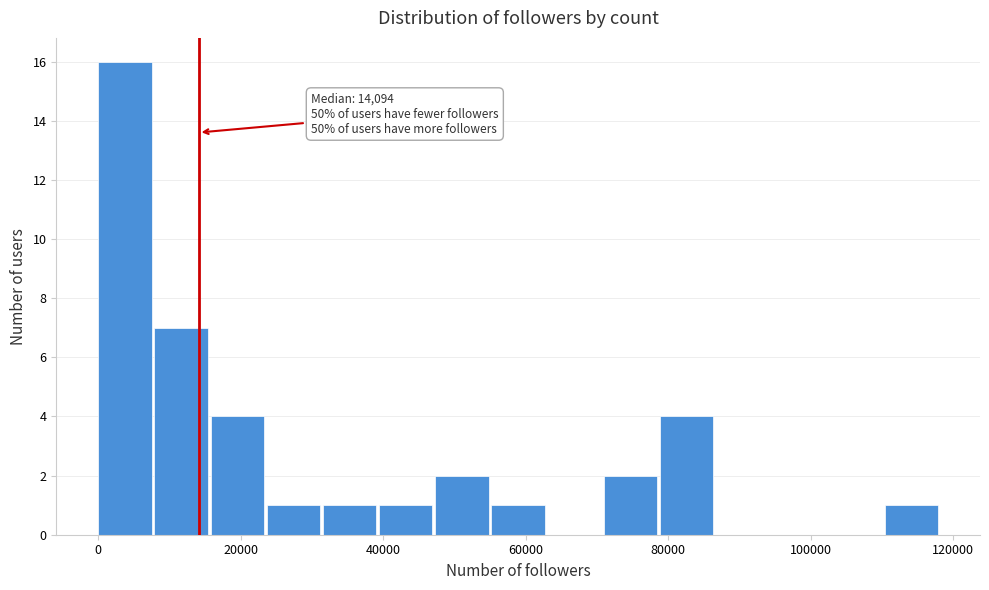

Read against the x-axis, roughly where is the centre of the tallest bar?

4000